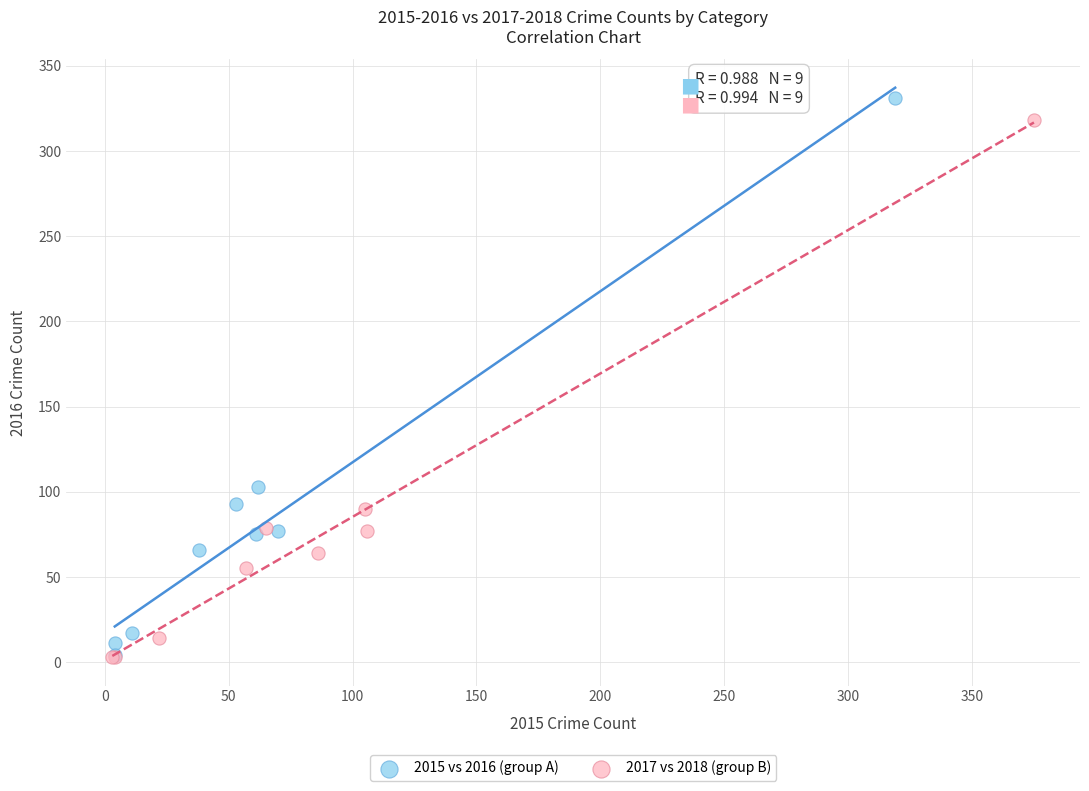

What are all the series names shown in the legend?

2015 vs 2016 (group A), 2017 vs 2018 (group B)